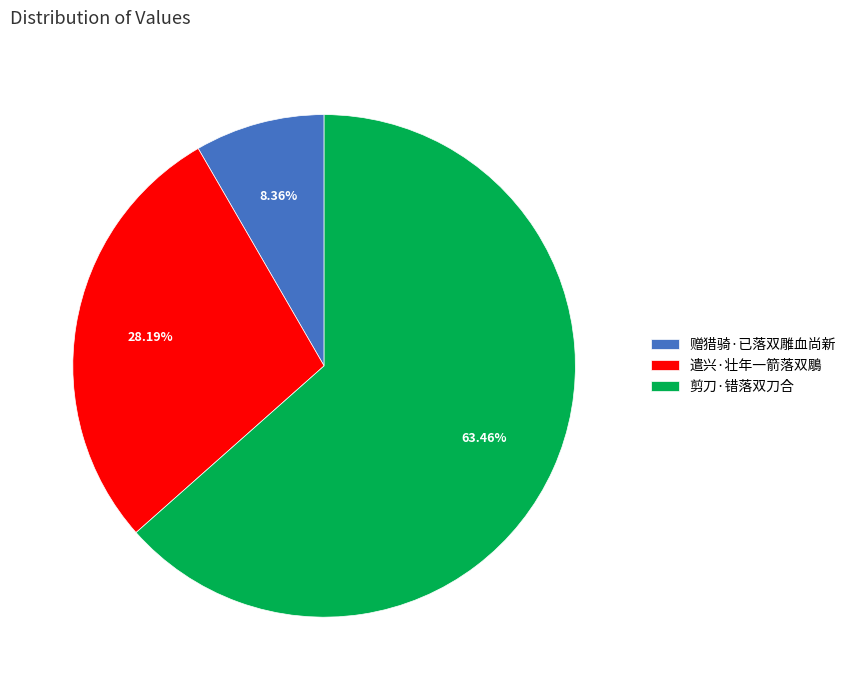

Is the sum of 剪刀·错落双刀合 and 遣兴·壮年一箭落双鵰 greater than half?

Yes